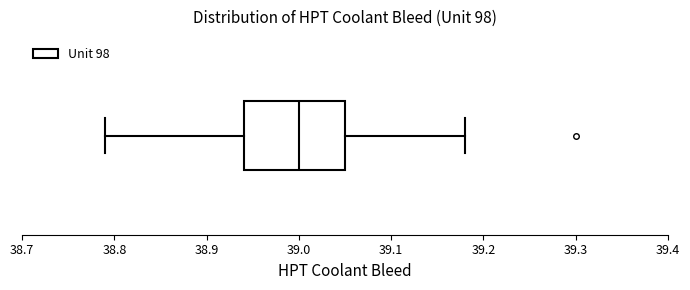

Where does the right whisker of the box end on the x-axis? The values are not printed on the chart, so give them approximately, as read against the axis.

39.18